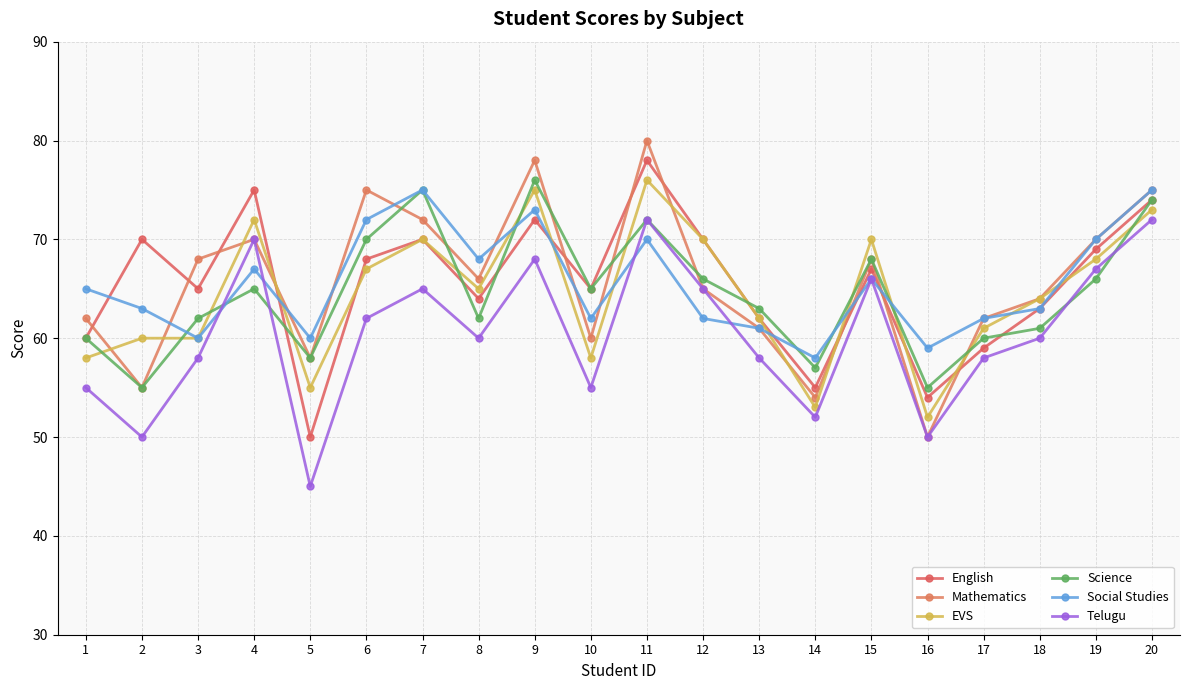

At how many categories does at least one series exceed 46?

20